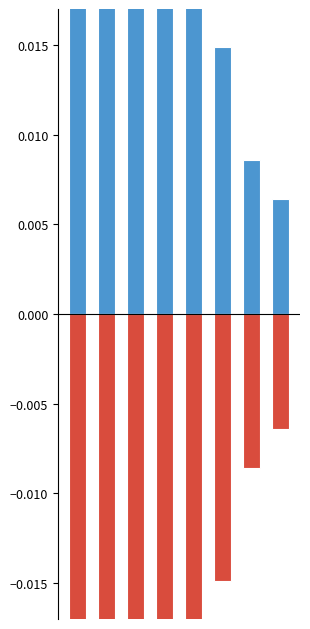

Where is kappa nearest to the value 0?

7